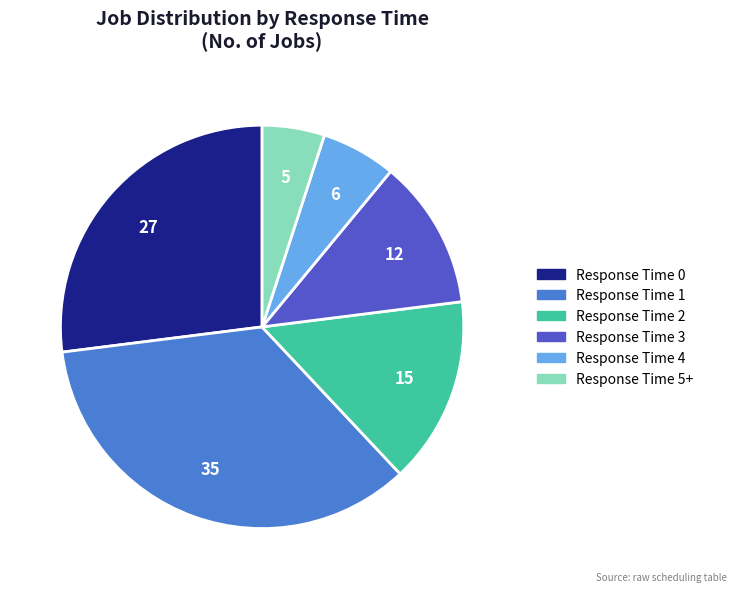

Count the number of slices in the pie.

6